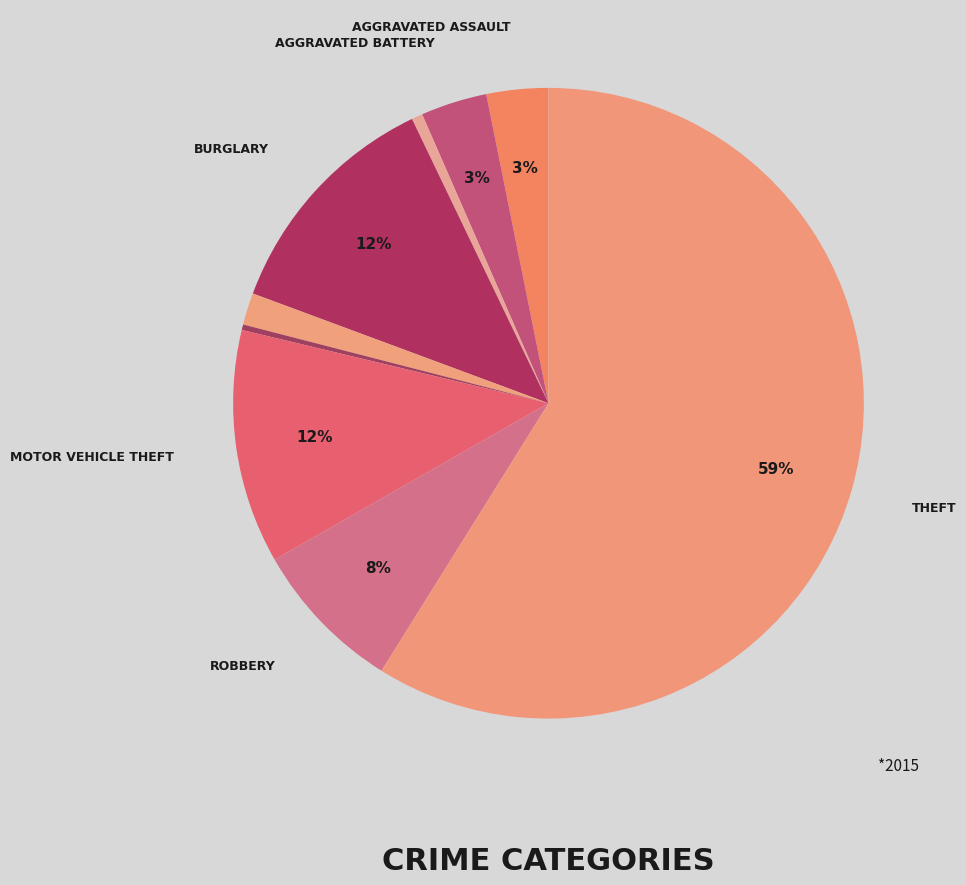

Rank the categories by value from highest to lowest.

Theft, Burglary, Motor Vehicle Theft, Robbery, Aggravated Battery, Aggravated Assault, Criminal Sexual Assault, Arson, Homicide